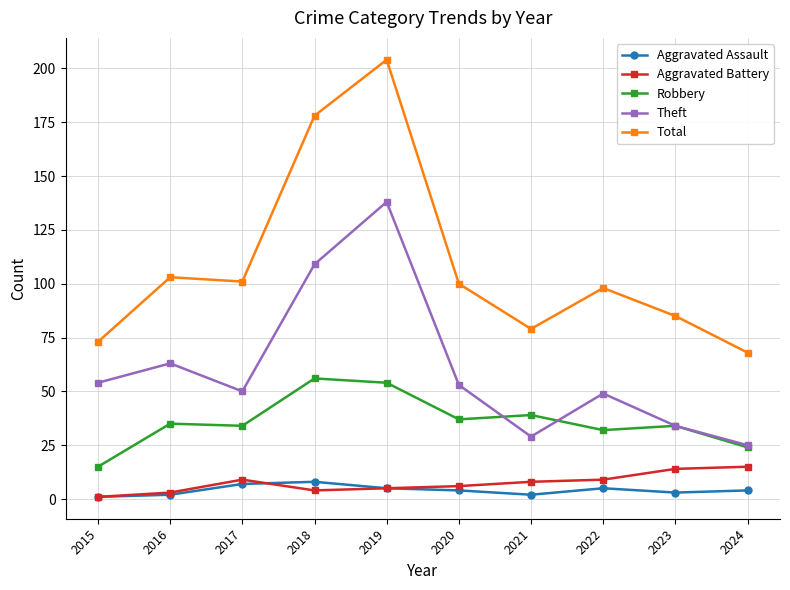

In Aggravated Assault, how many points are lower than both neighbors (excluding endpoints)?

2